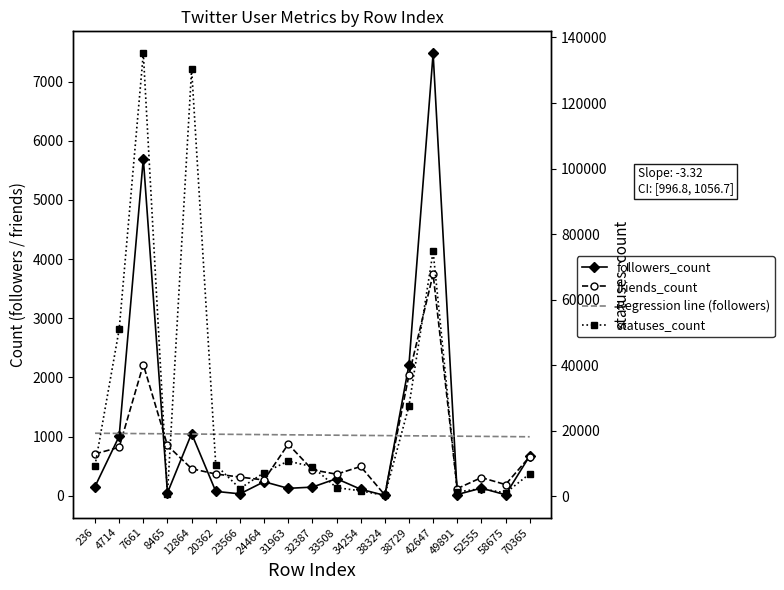

At how many categories does at least one series exceed 100526?

2